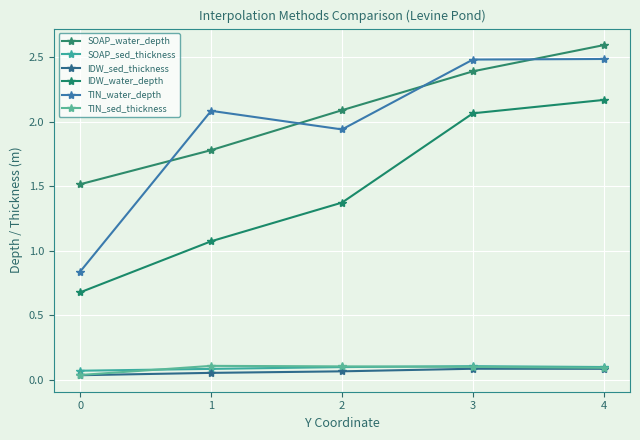

At which category is the sum across all series the highest?

4